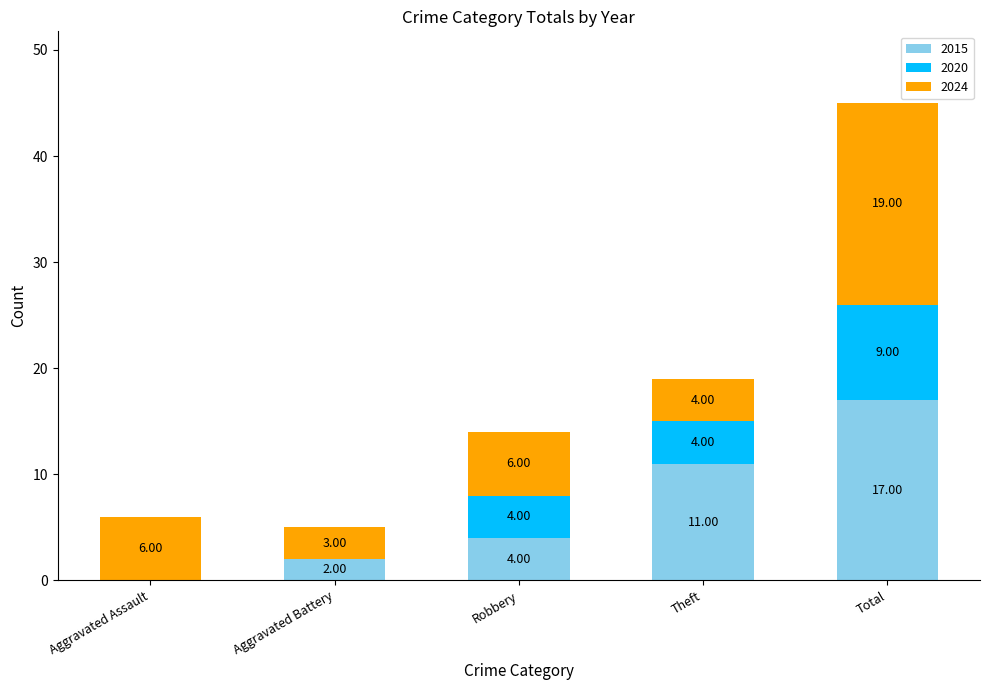

Count the number of data series in this chart.

3